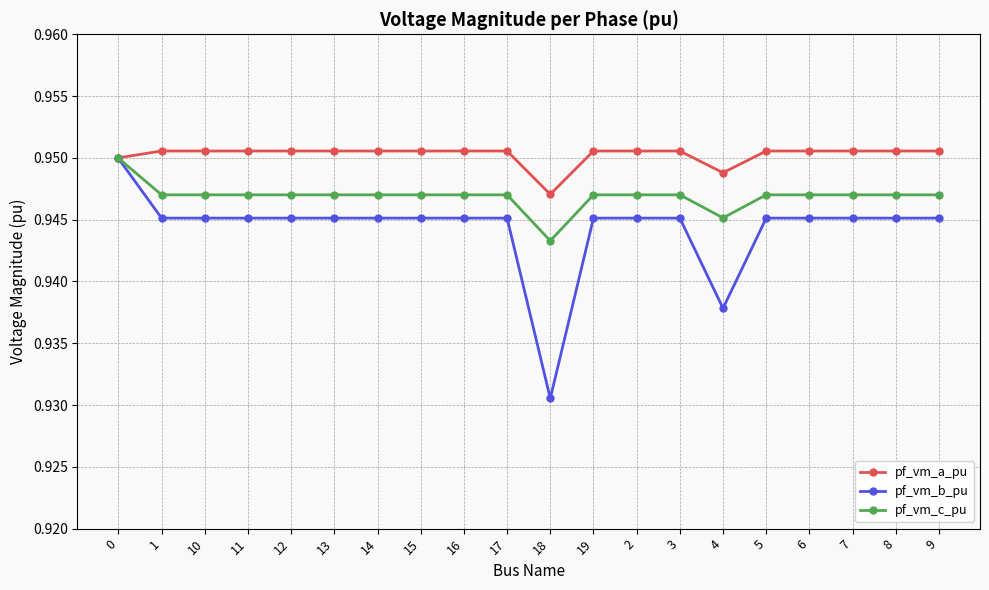

What is the label of the 16th point from the left?

5